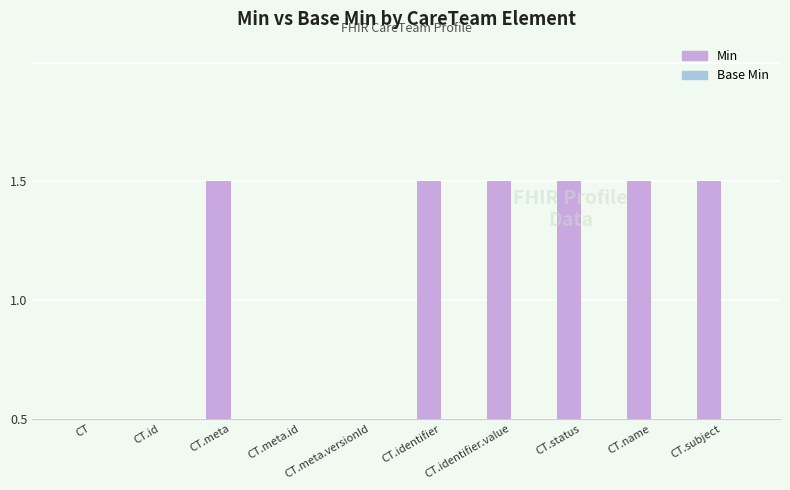

What is the label of the 10th bar from the left?

CT.subject